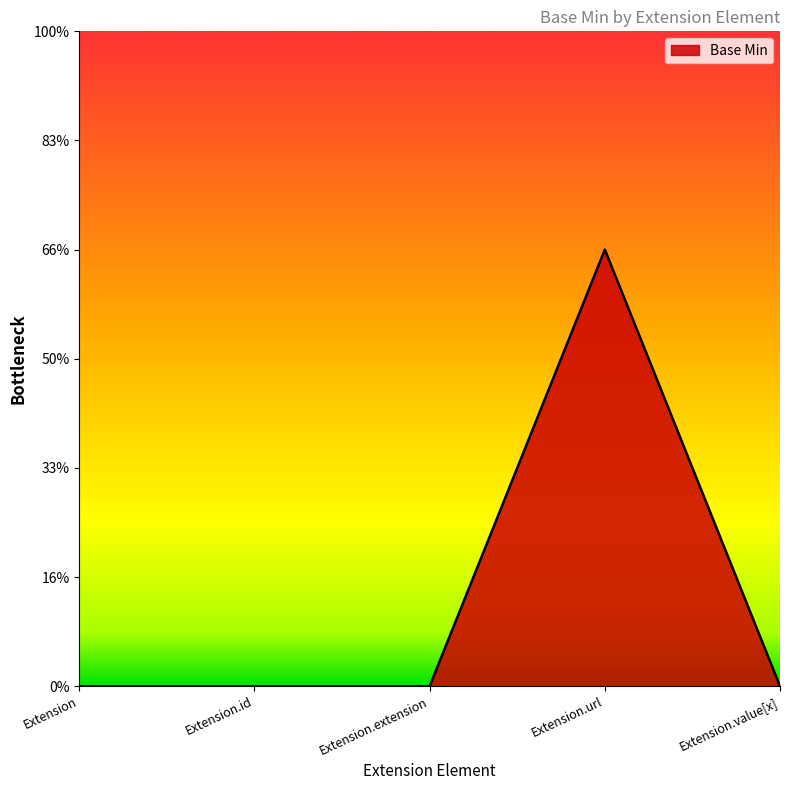

Which label corresponds to the largest value in the chart?

Extension.url